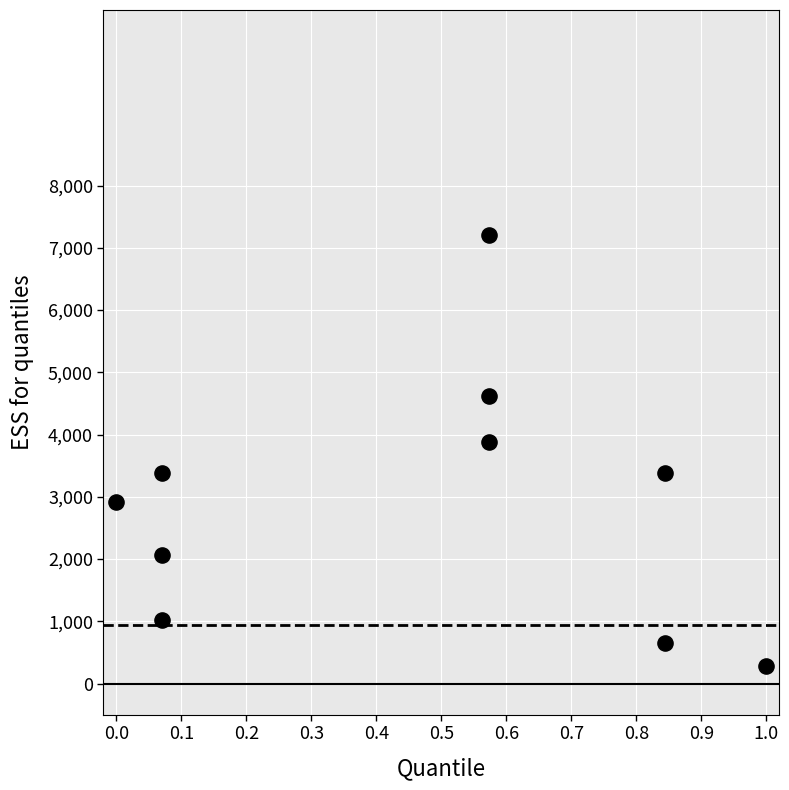

What is the range of X values (max minus min)?

1.0